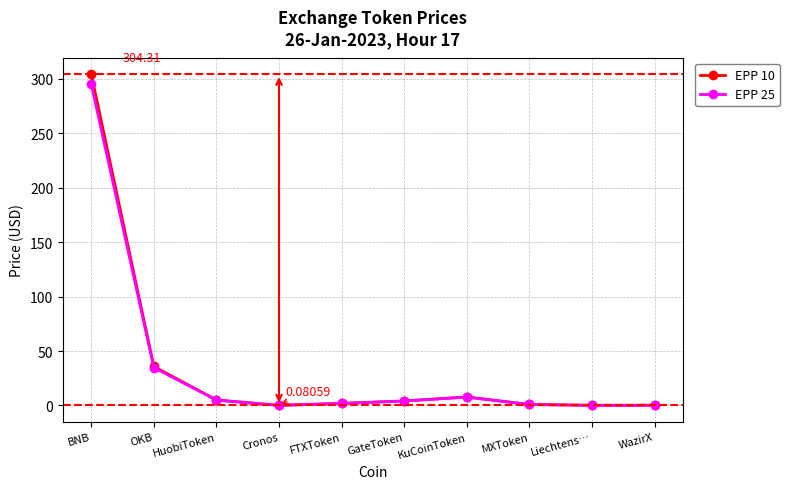

Where does the EPP 25 series first go above 4?

BNB